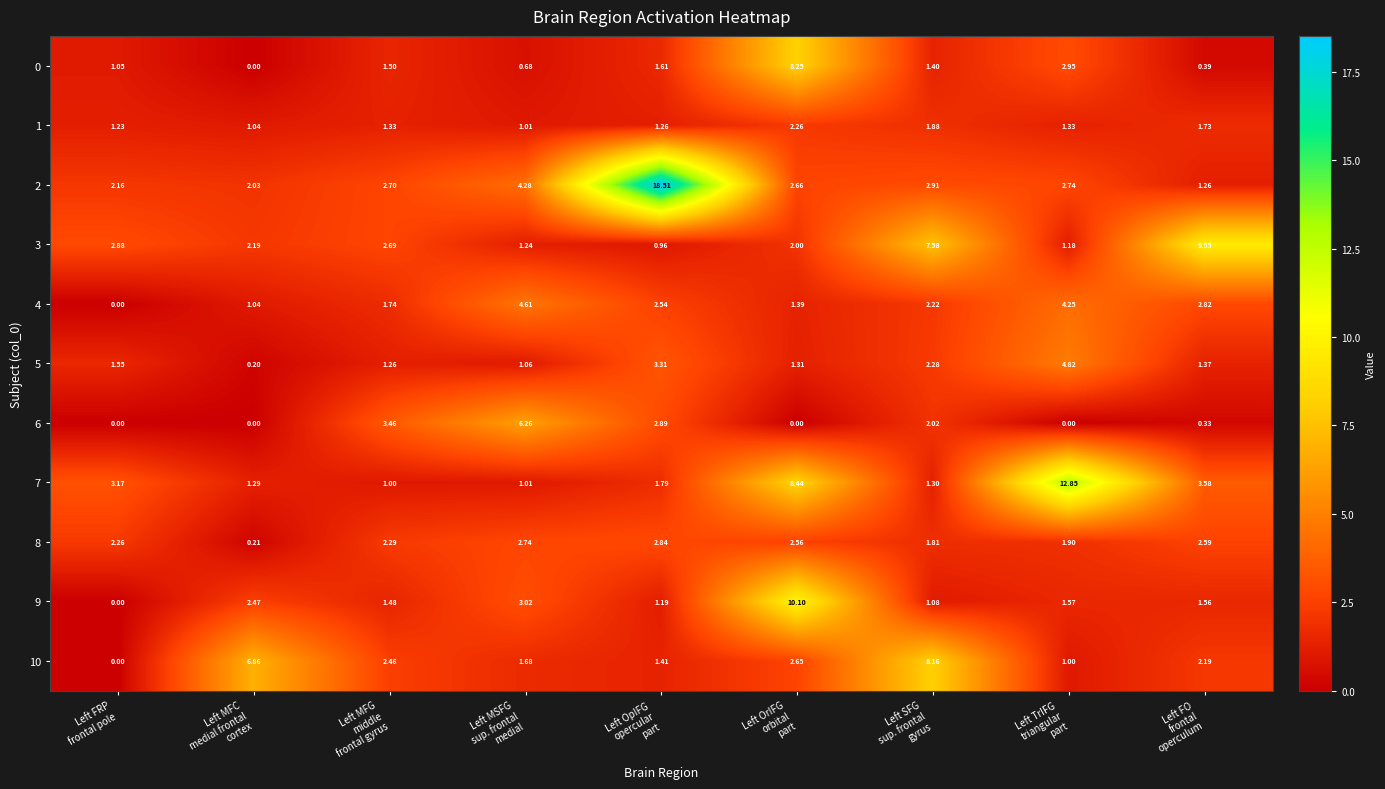

Count the number of categories in the chart.

9